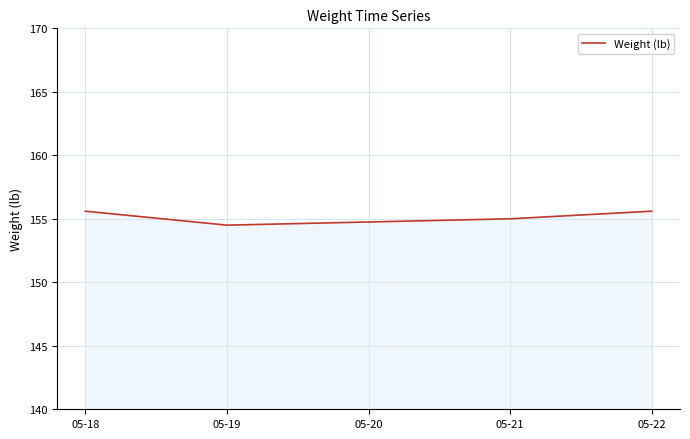

Which has a higher value, 05-19 or 05-18?

05-18